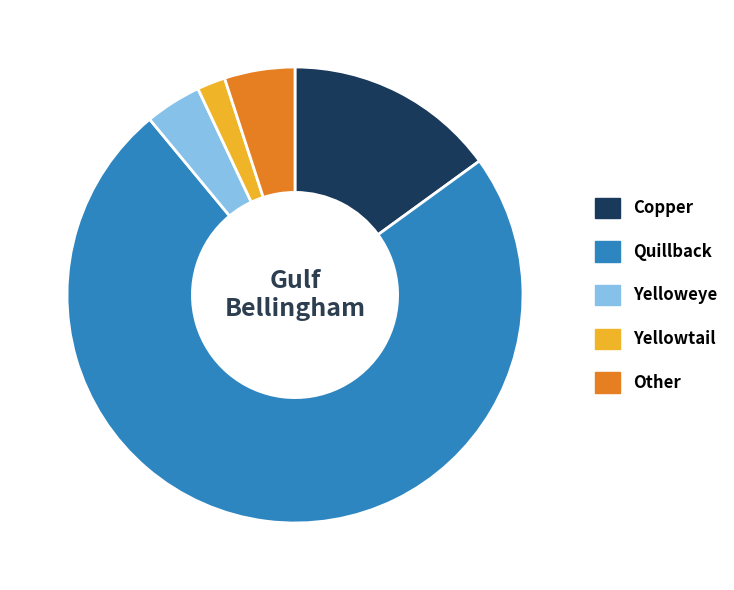

The Quillback slice represents 74% of the pie. True or false?

True